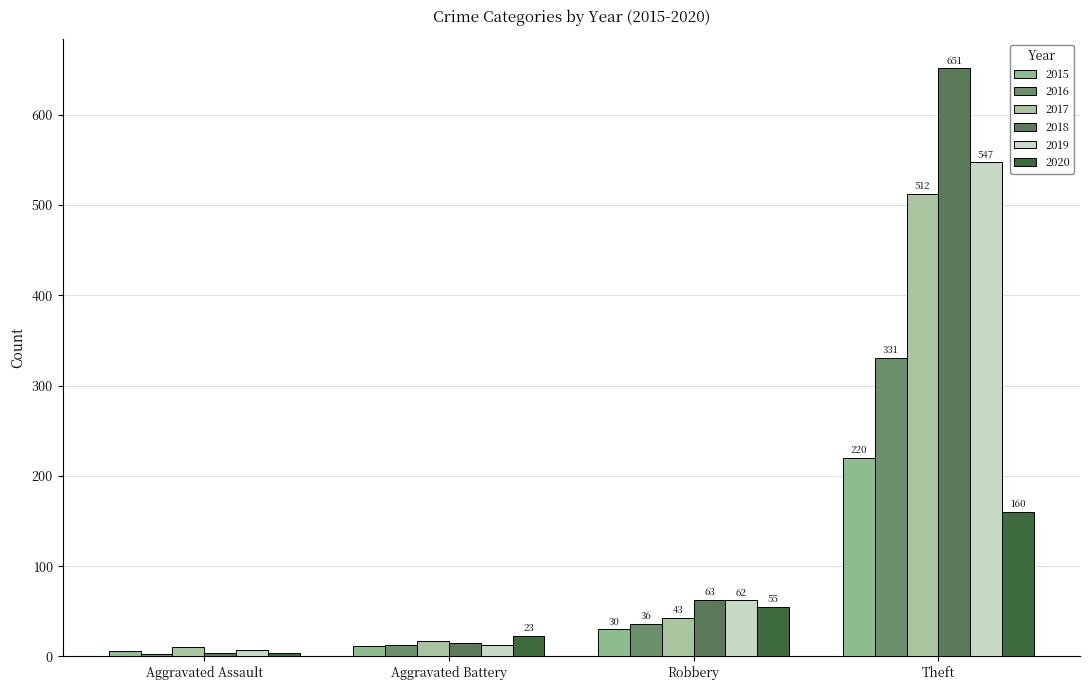

How many groups of bars are there?

4